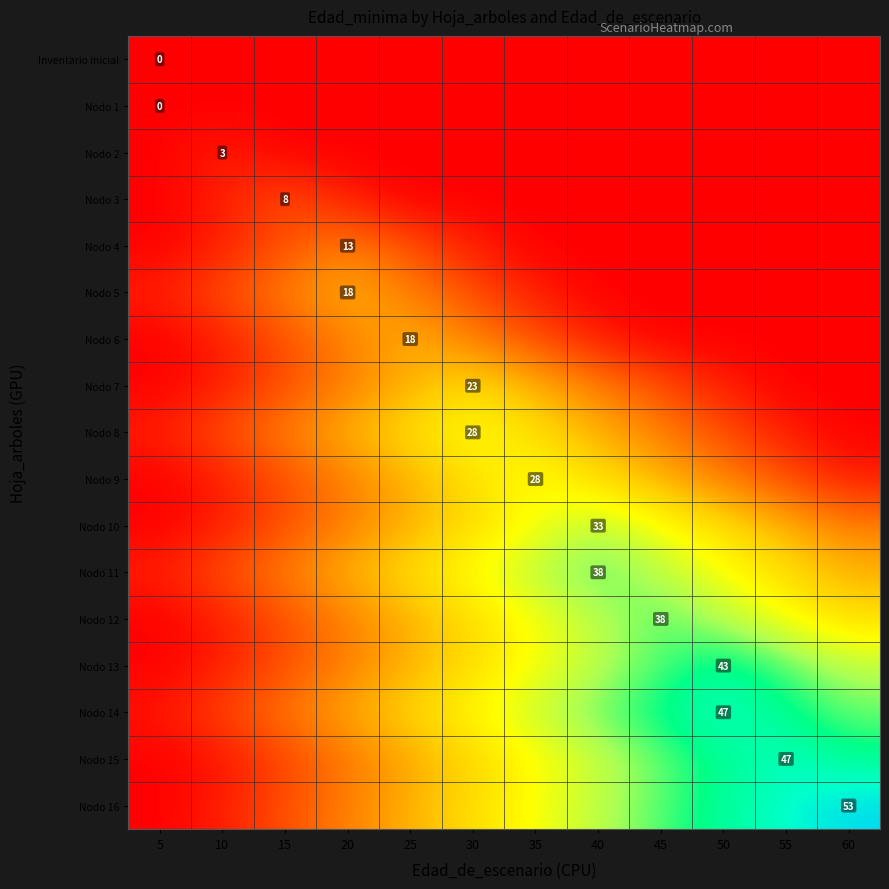

True or false: Nodo 6 has a value of -9 at 55.

False